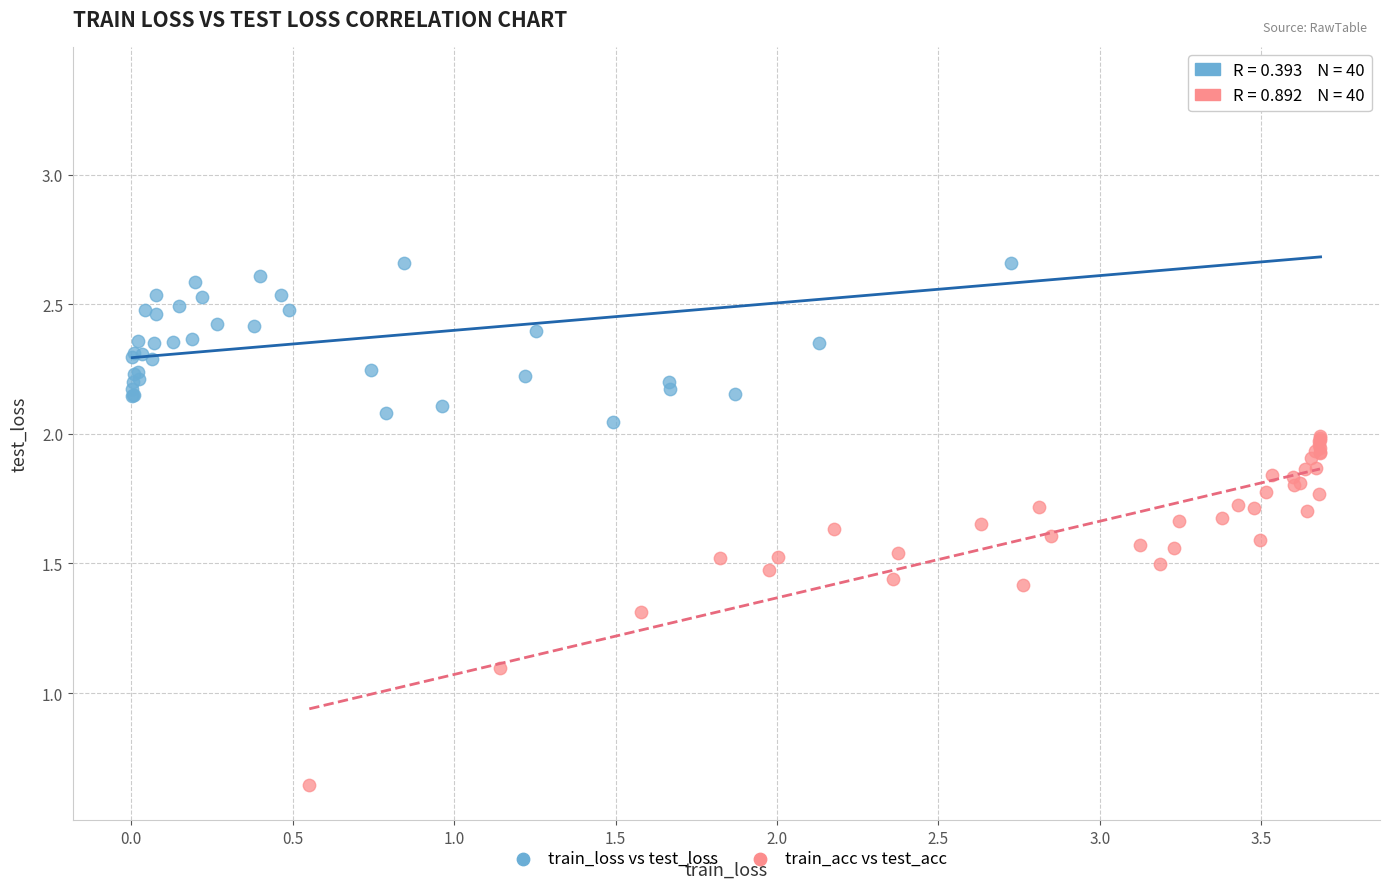

Which series reaches the minimum Y coordinate?

train_acc vs test_acc